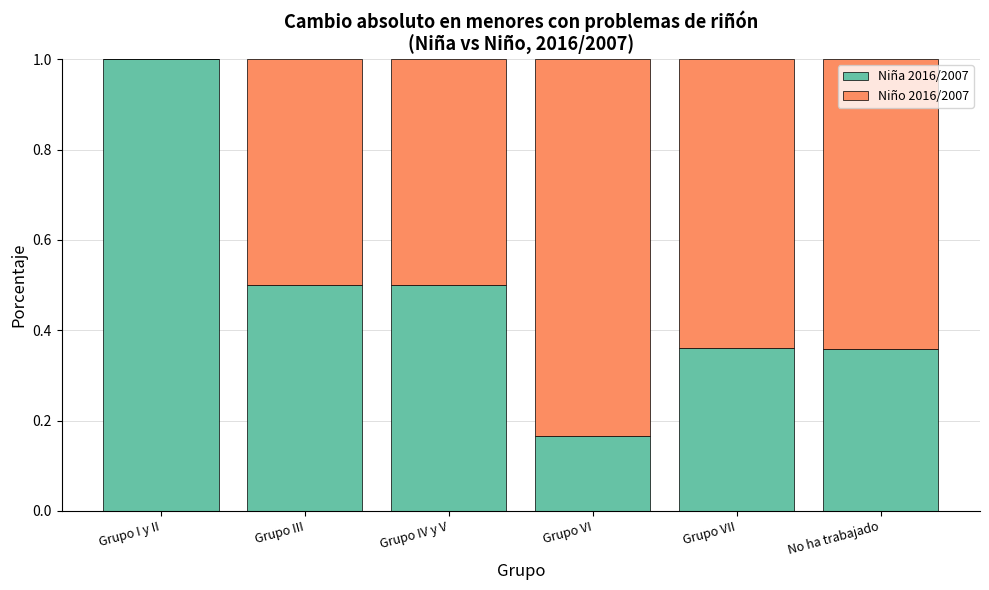

The Niña 2016/2007 series shows 0.3 at Grupo IV y V. True or false?

False